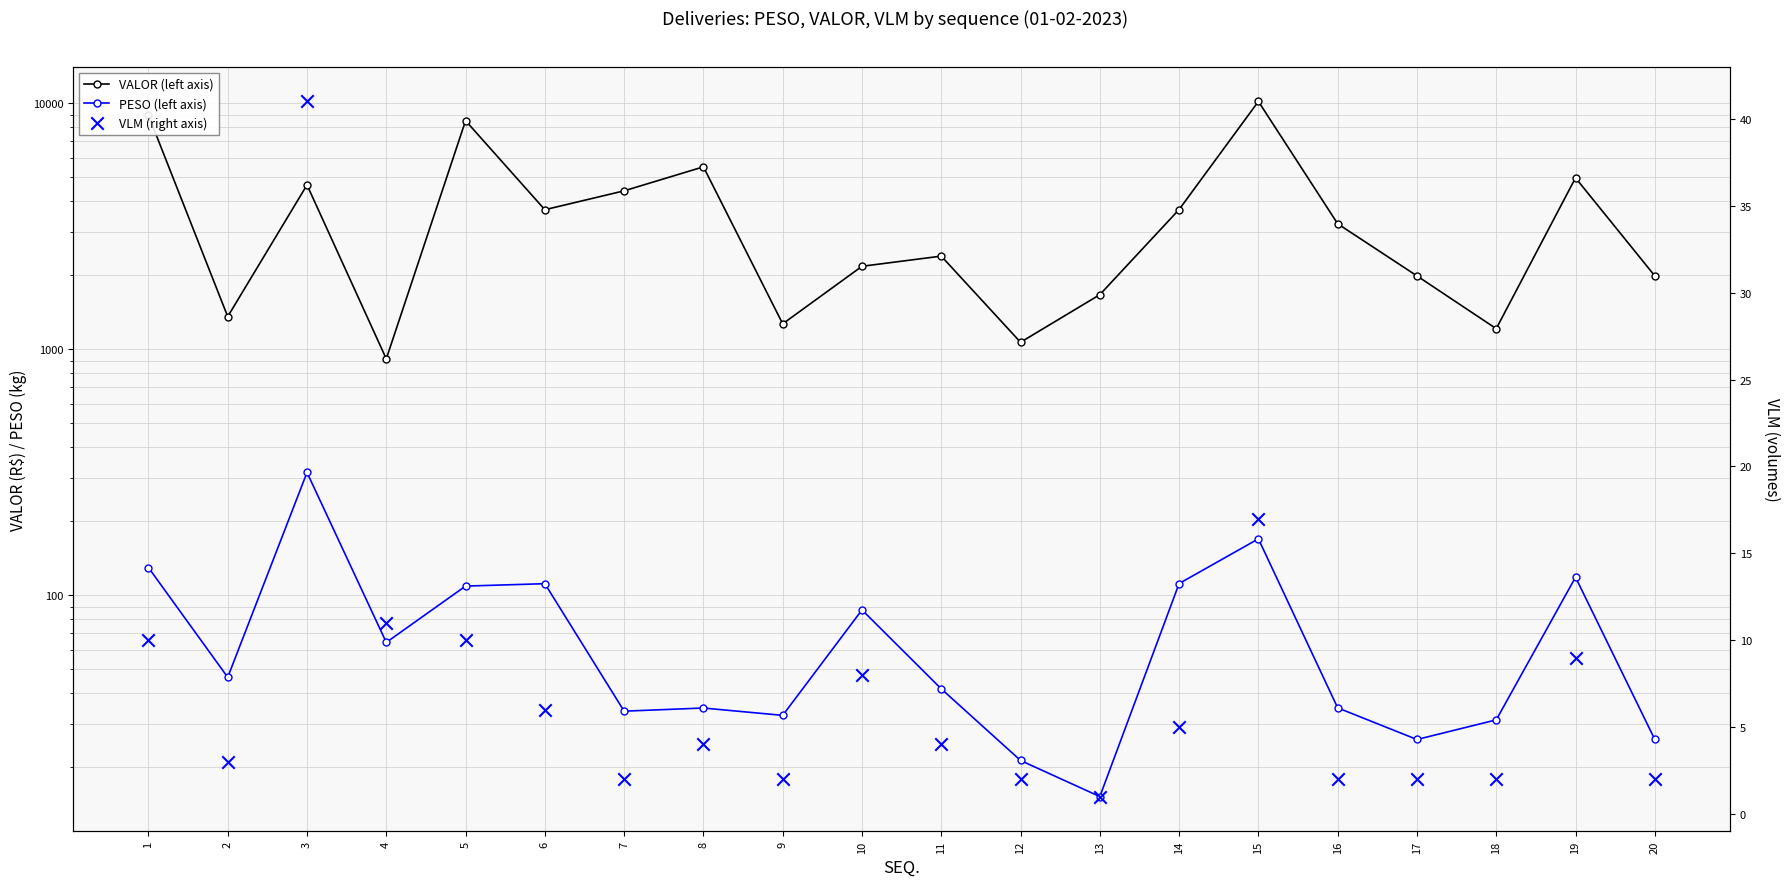

Which series has the largest total across all categories?

VALOR (left axis)